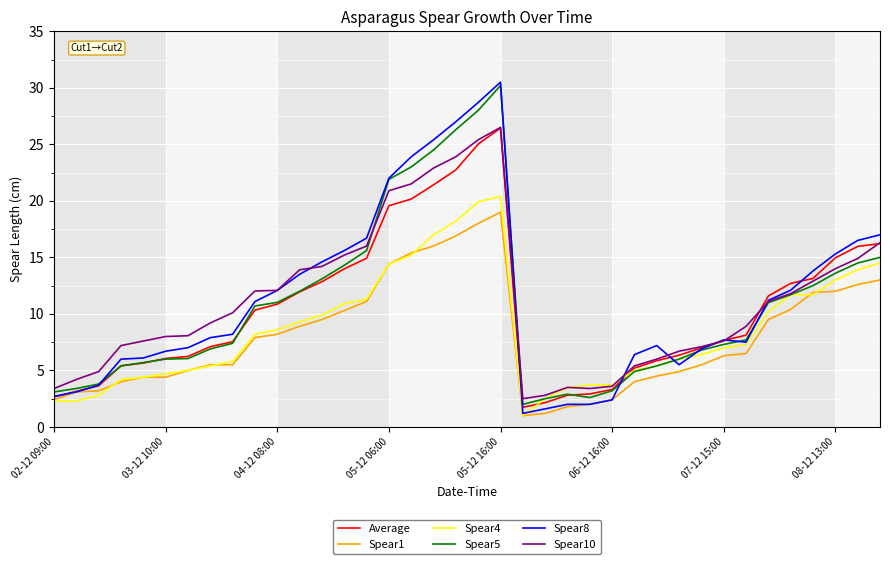

What is the difference between the second highest and minimum values in the Spear1 series?

17.0